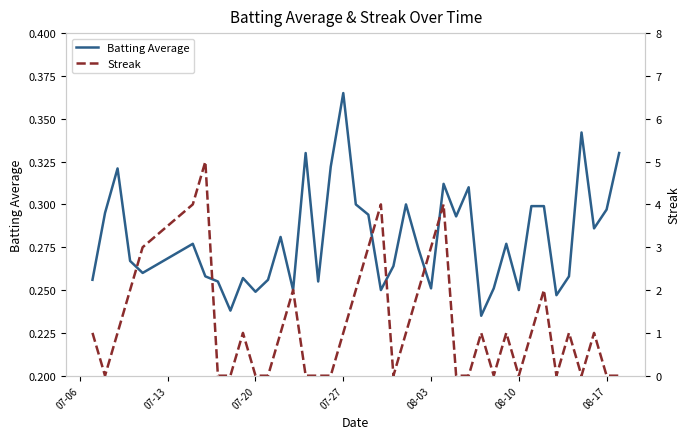

Rank the series by their average value, from lowest to highest.

Batting Average, Streak